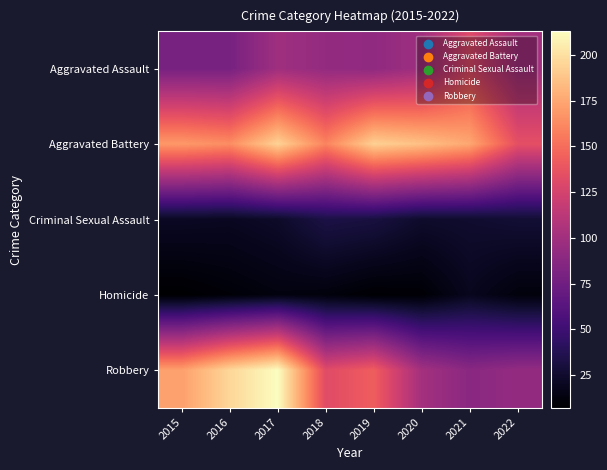

How many categories are shown in the chart?

8